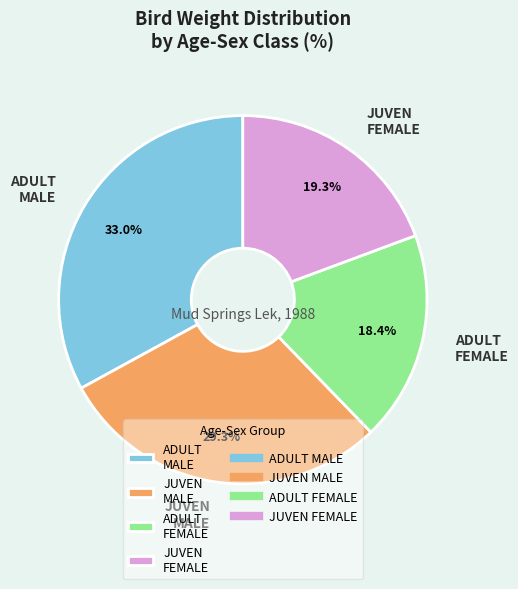

What is the ratio of the value at JUVEN MALE to the value at ADULT FEMALE?

1.6